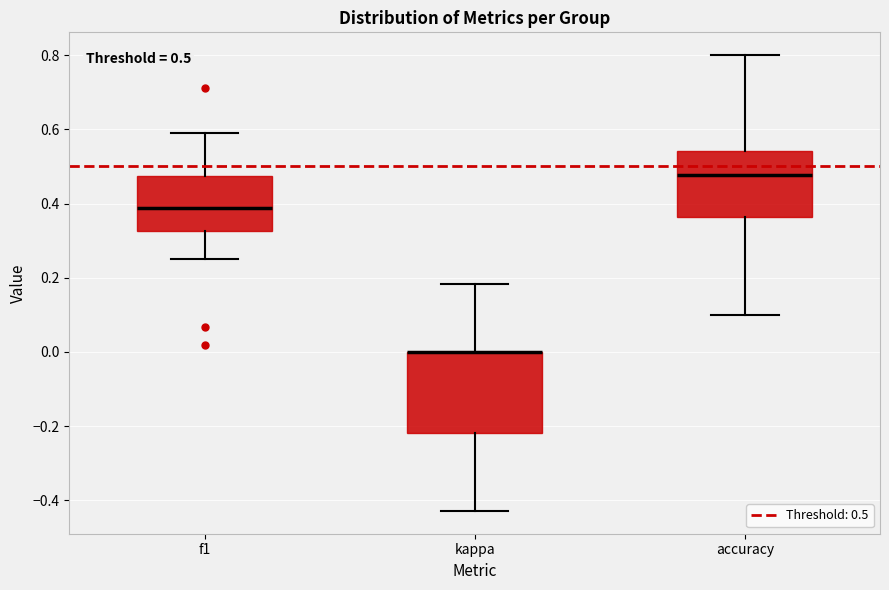

Which box is the tallest, from its lower edge to its upper edge?

kappa